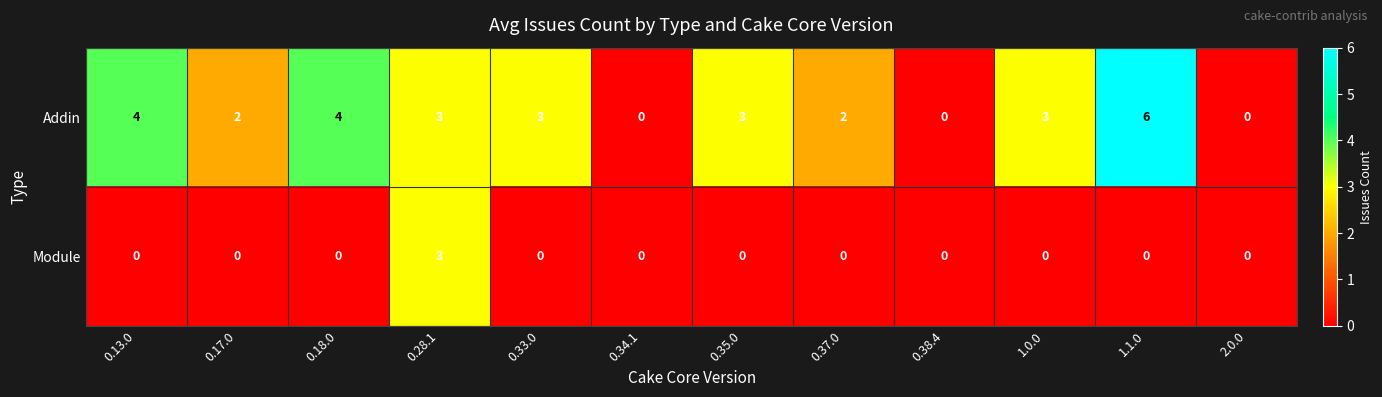

Is the value of Module at 2.0.0 greater than the value of Addin at 0.35.0?

No